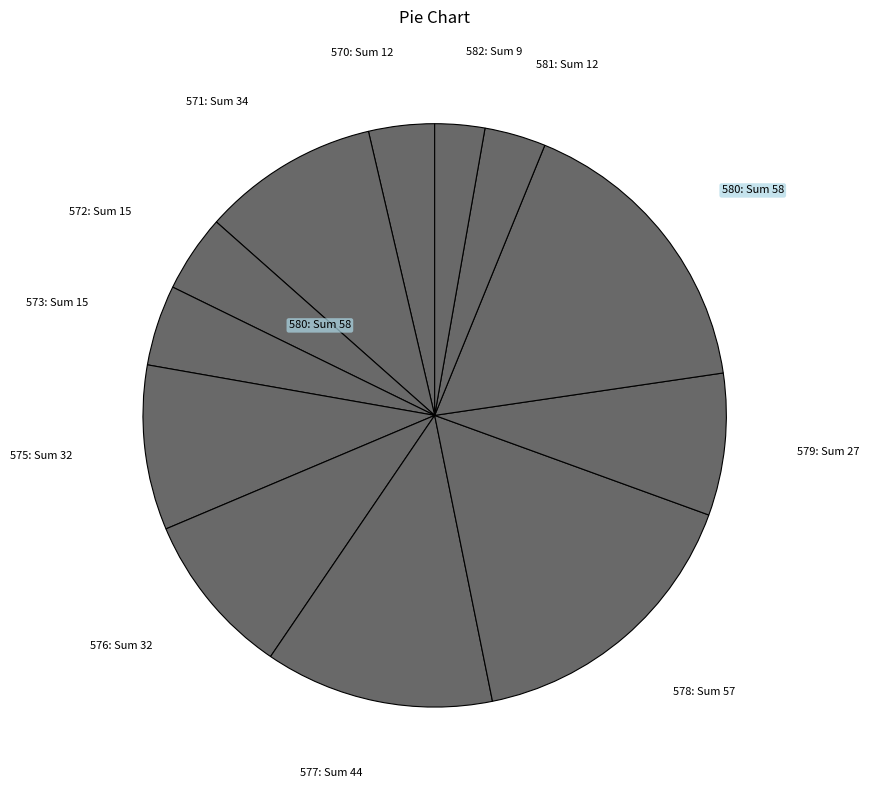

What is the ratio of the value at 575: Sum 32 to the value at 570: Sum 12?

2.5